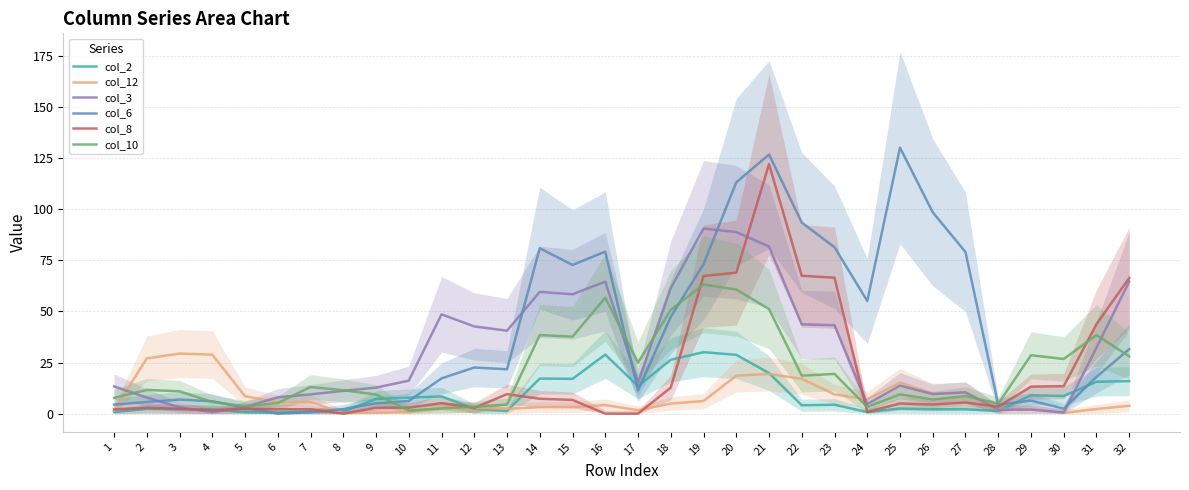

What is the sum of the col_12 values at 21 and 2?

46.4